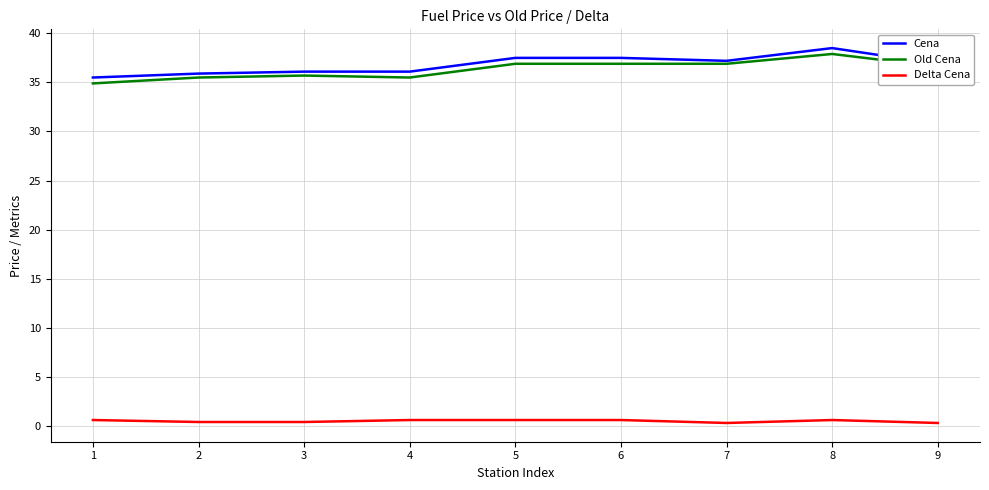

Rank the series at 4 from highest to lowest value.

Cena, Old Cena, Delta Cena